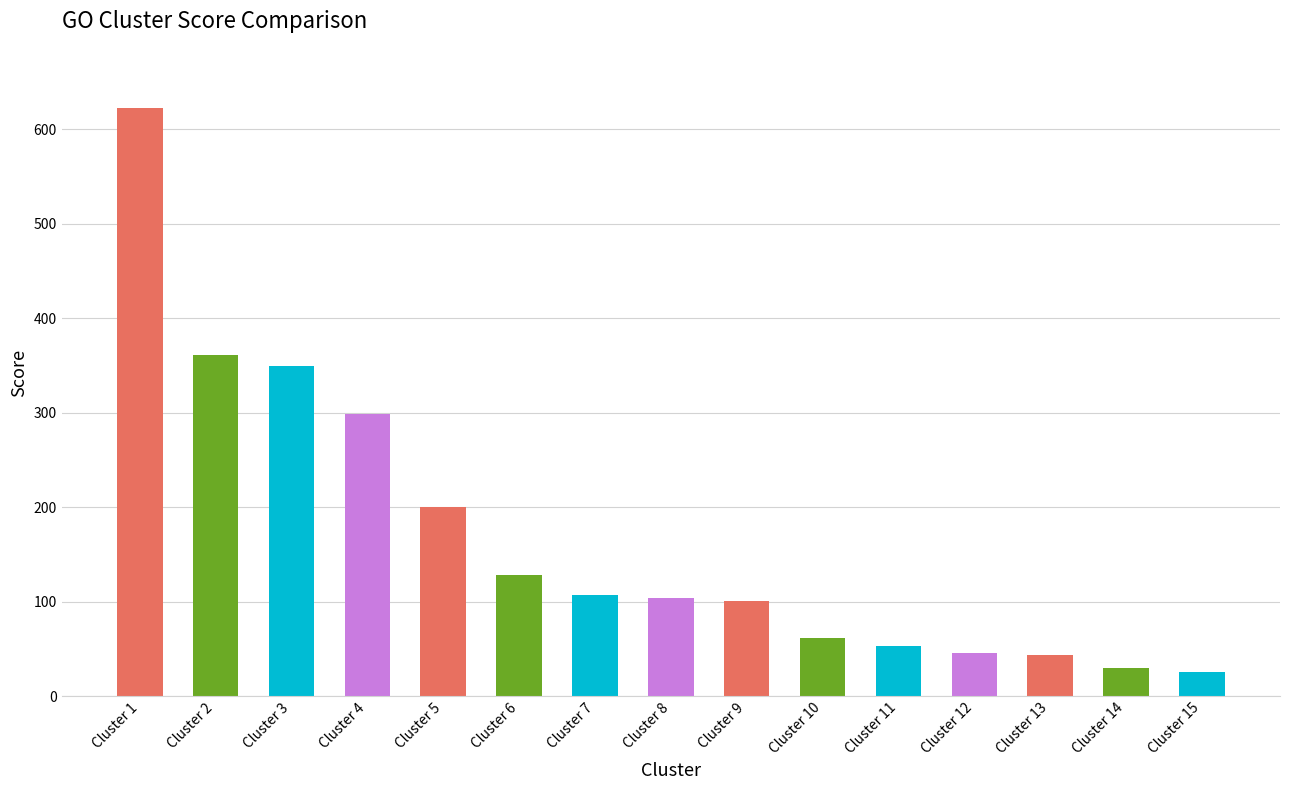

Is it true that the value at 6 is 73?

False